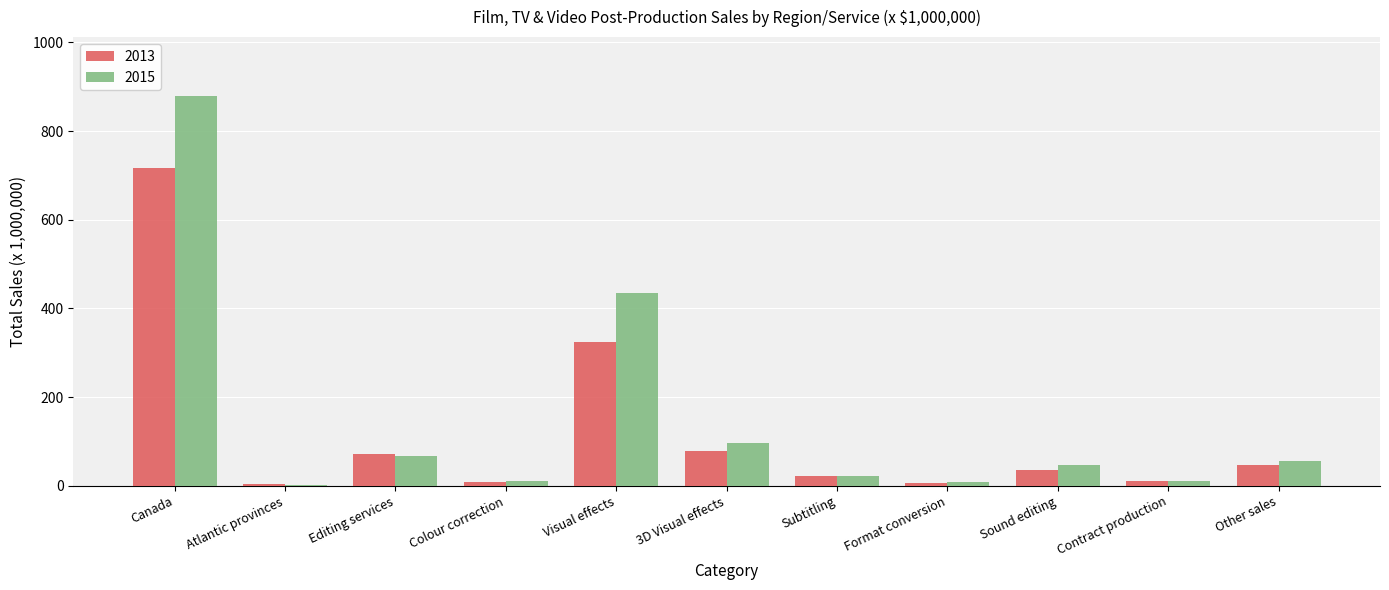

What is the approximate value of 2013 at Subtitling?

22.1